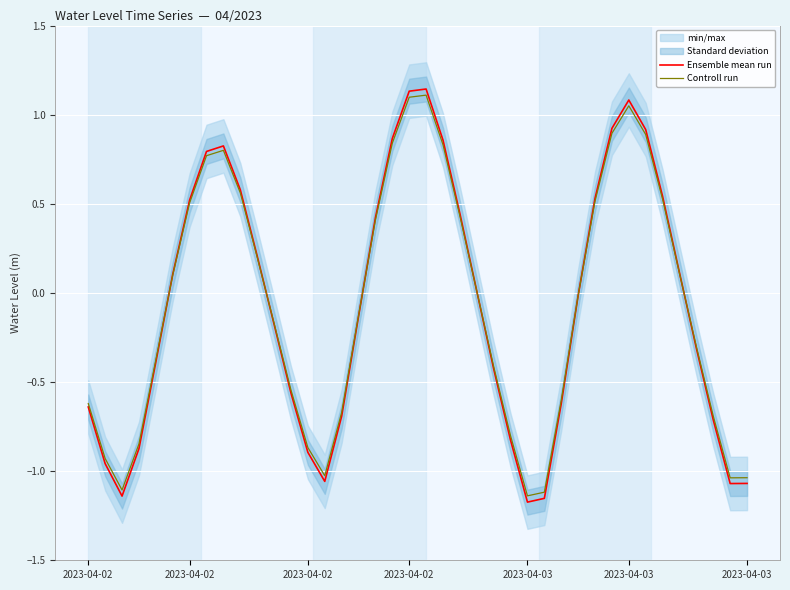

The value of Controll run at 25 is -0.8. True or false?

True